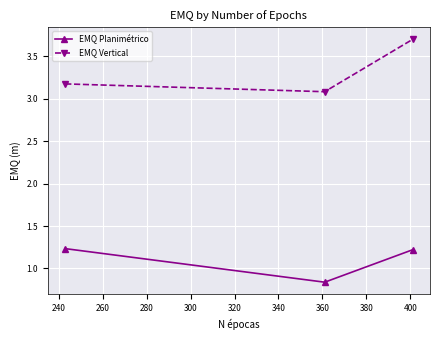

What is the greatest value displayed?

3.7